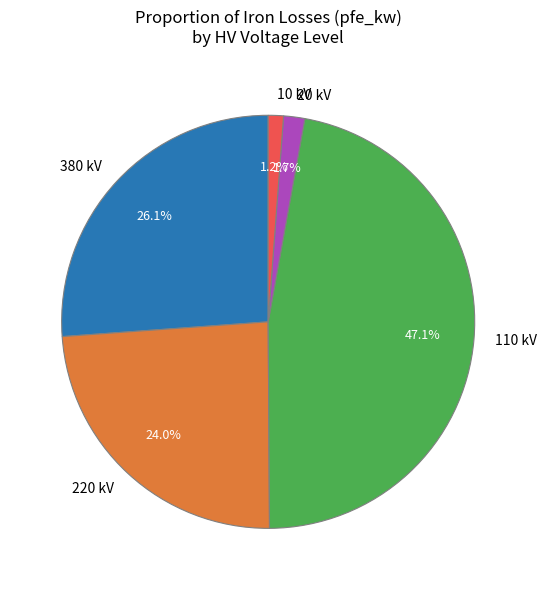

To the nearest percent, what is the difference between the largest and smallest slice percentages?

46%